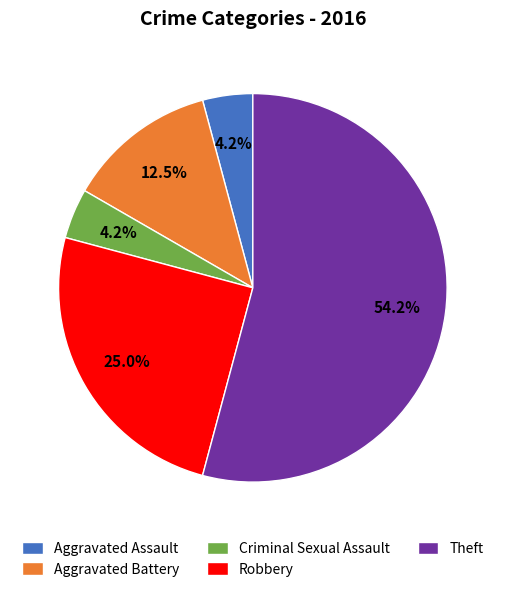

Approximately how many times larger is the value at Aggravated Battery compared to Theft?

0.2